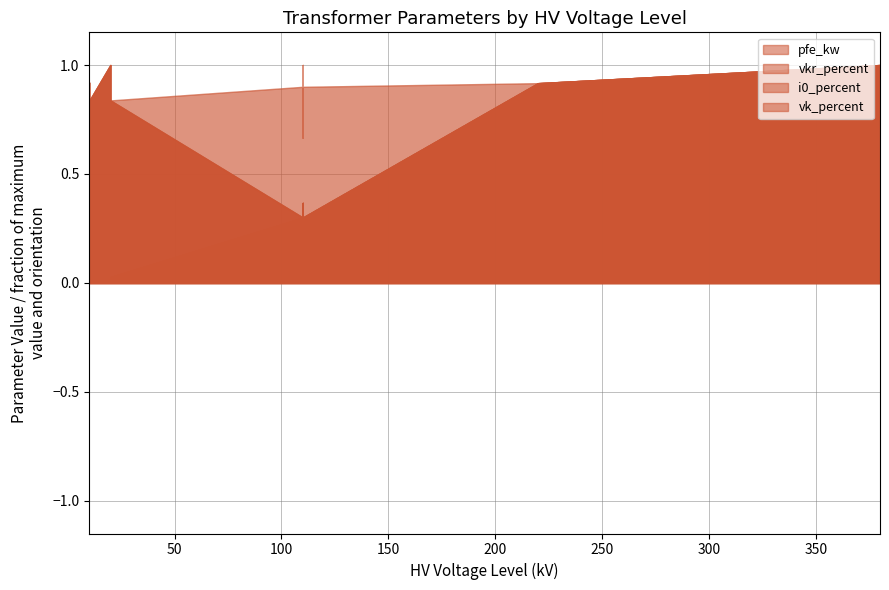

True or false: vk_percent has a value of 26.6 at 40 MVA 110/10 kV.

False